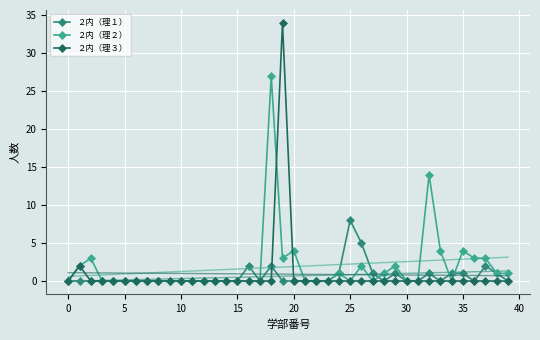

Between which two adjacent categories do ２内（理１） and ２内（理３） first intersect?

18 and 19